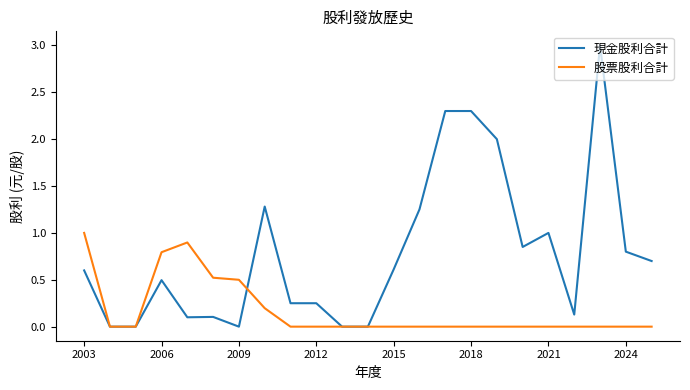

What are all the series names shown in the legend?

現金股利合計, 股票股利合計